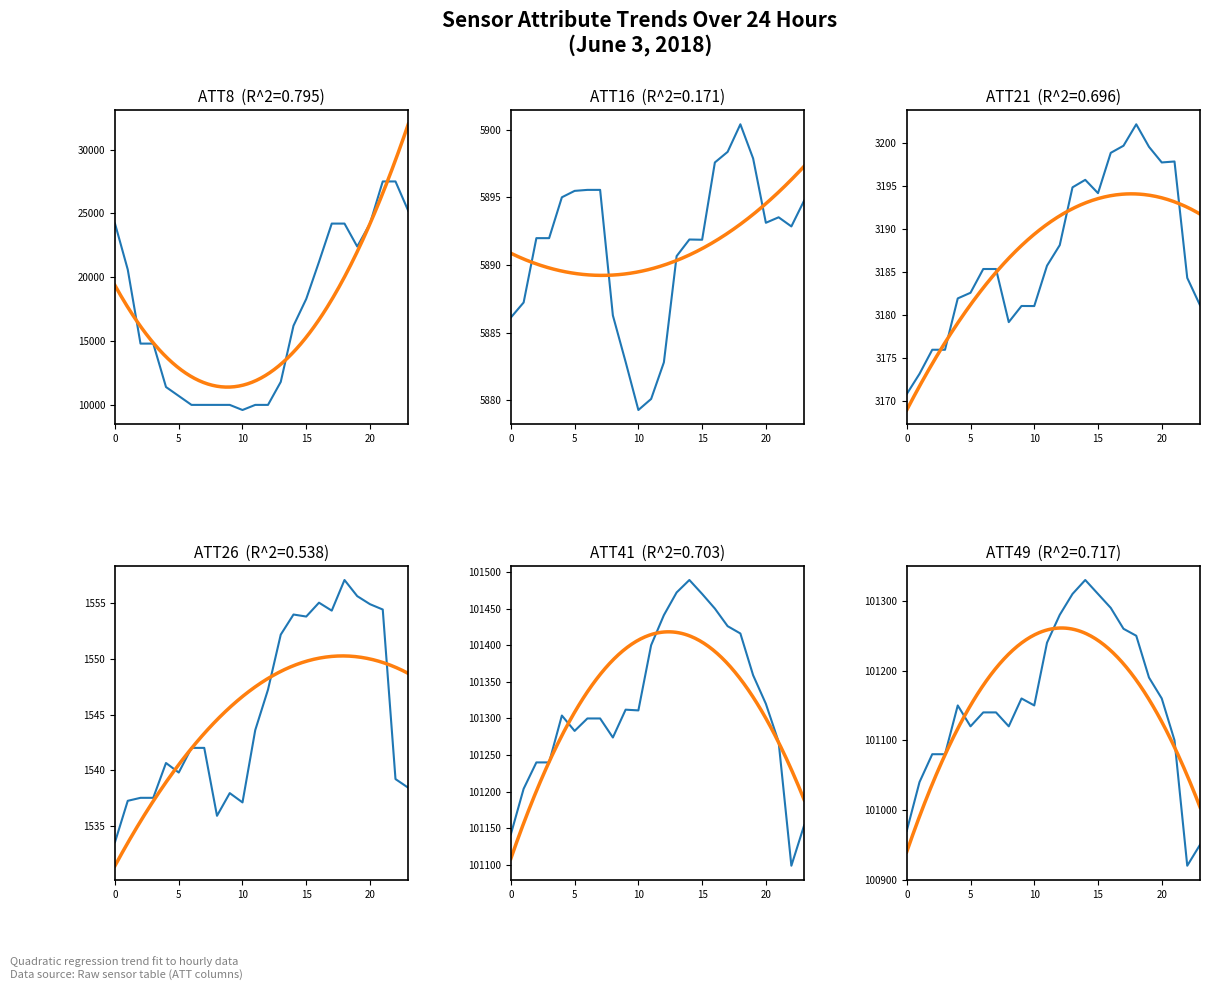

How many distinct data groups are displayed?

6